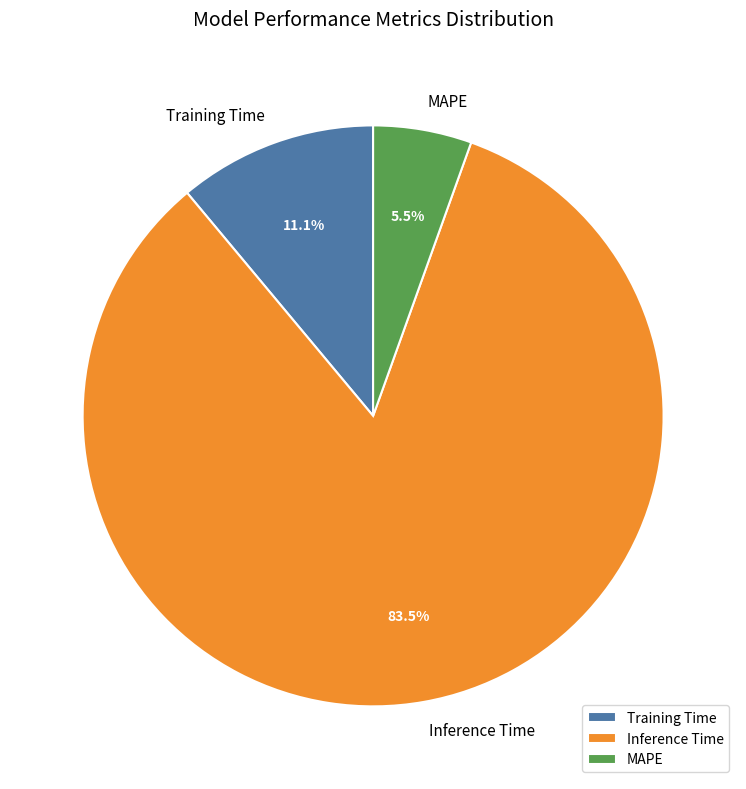

To the nearest percent, what is the difference between the Training Time and Inference Time slice percentages?

72%